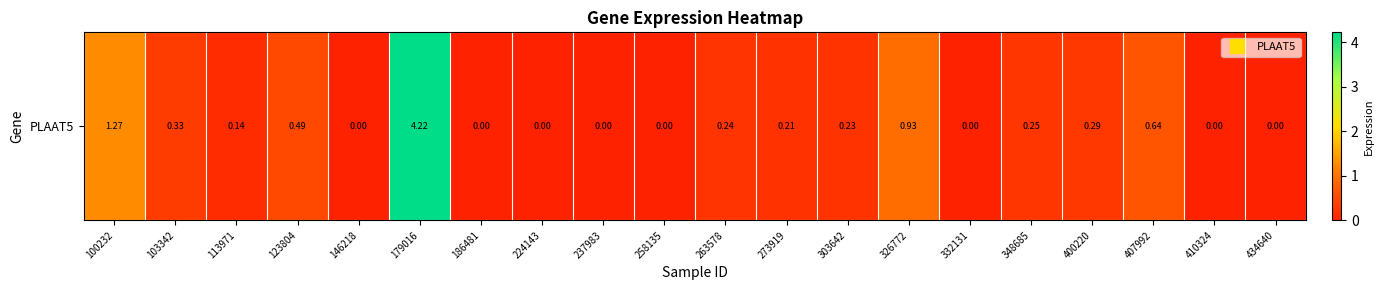

Is it true that the value at 410324 is 0.0?

True